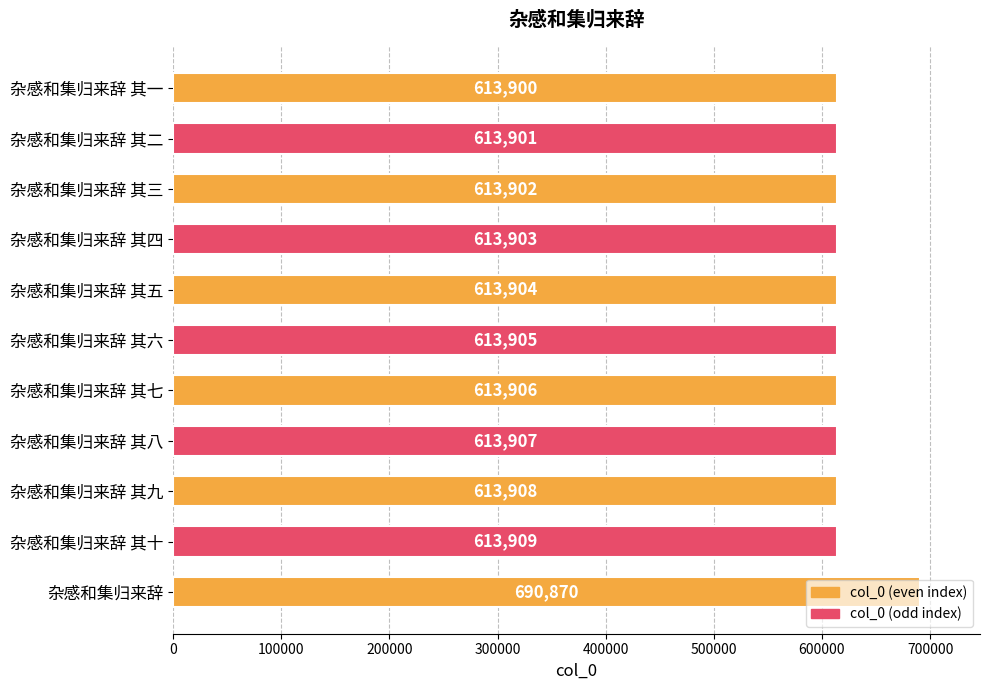

At which label is the value closest to 652385?

杂感和集归来辞 其十